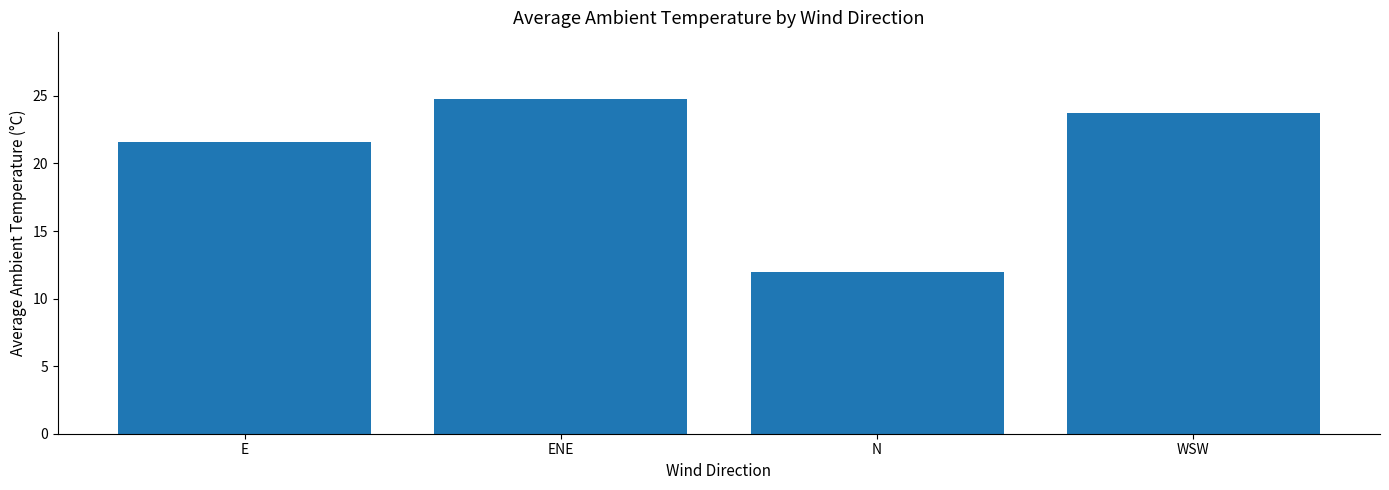

Which has a higher value, E or ENE?

ENE